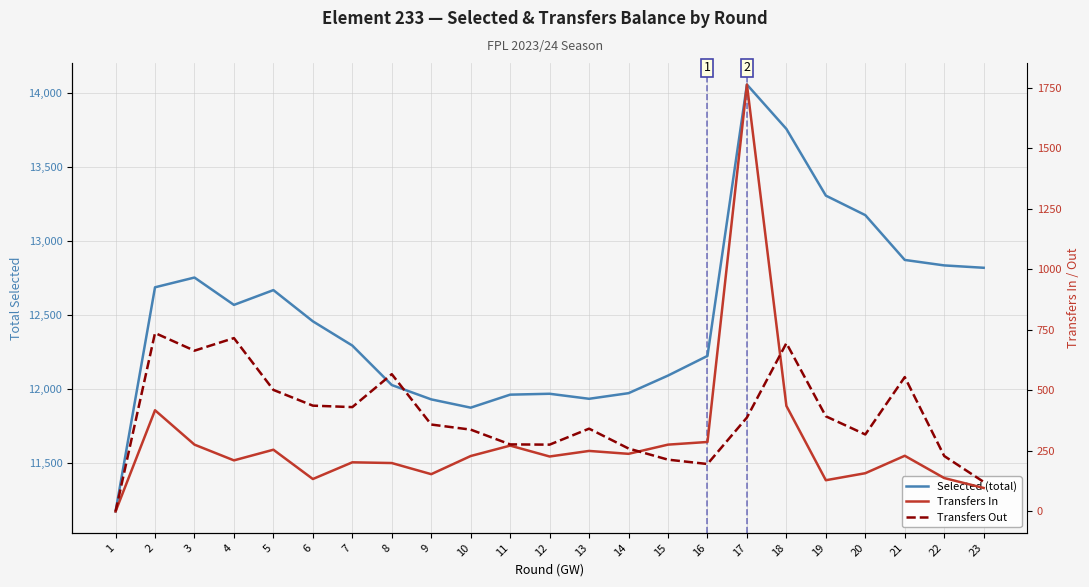

Which series changed the most between 2 and 23?

Transfers Out